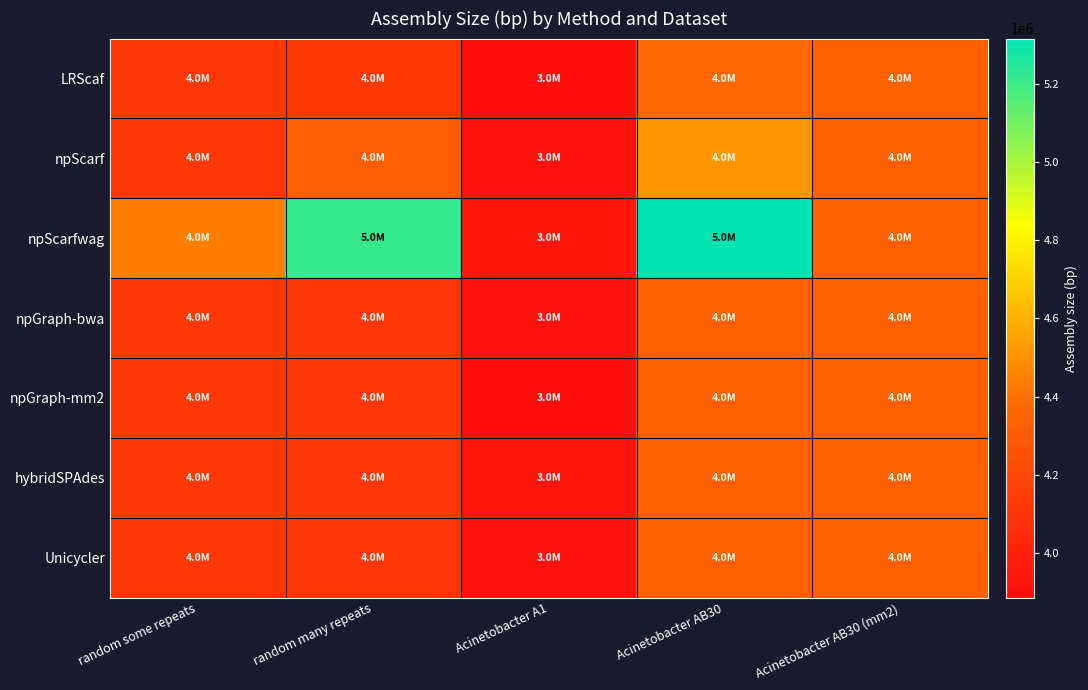

At which category does the chart reach its peak across all series?

Acinetobacter AB30